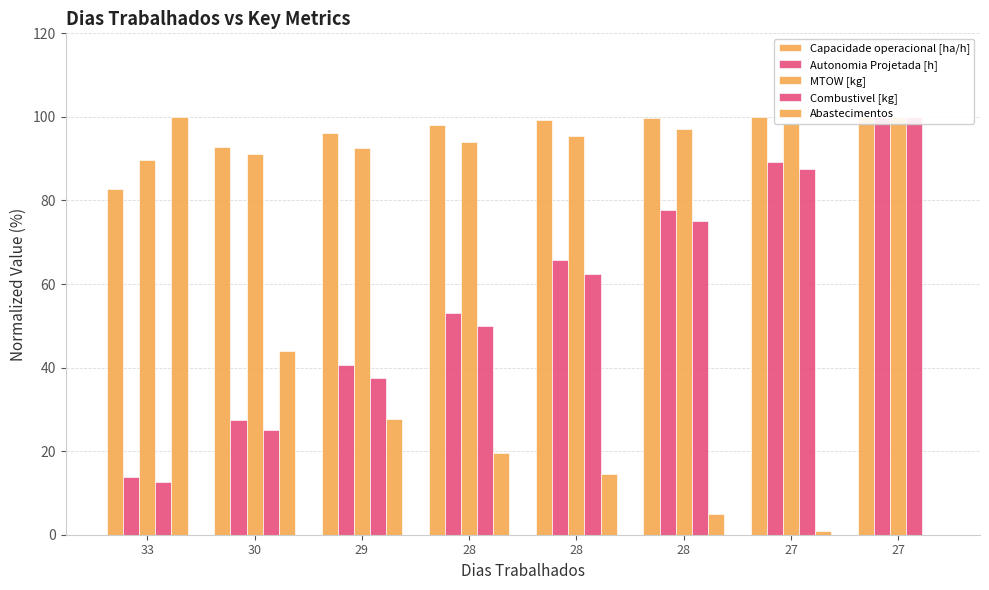

Which series has the largest total across all categories?

Capacidade operacional [ha/h]